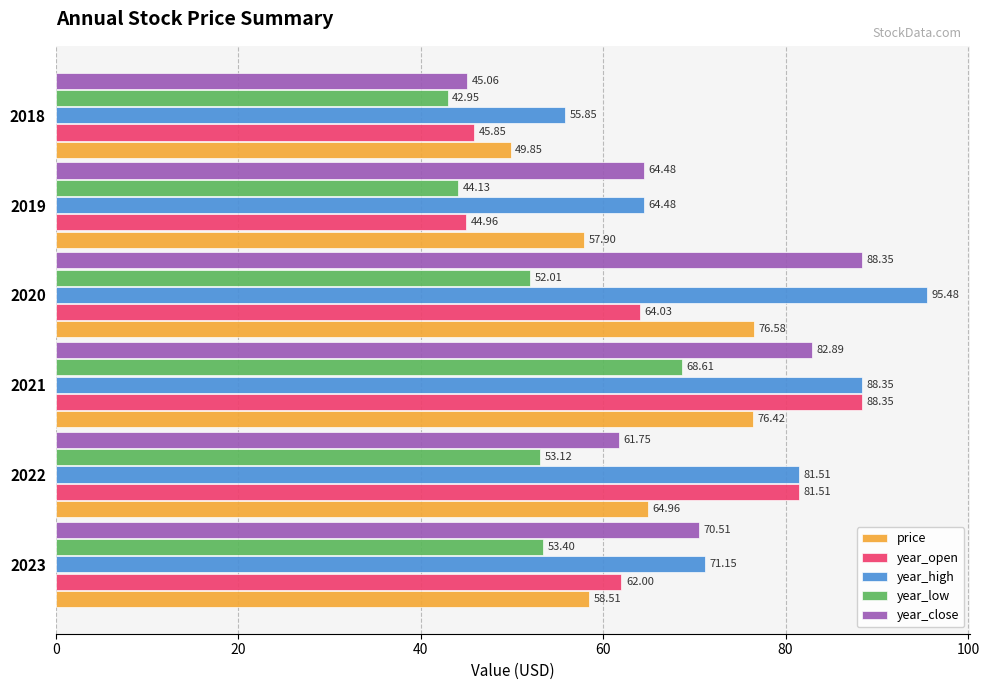

List the labels in order of year_low value, largest first.

2021, 2023, 2022, 2020, 2019, 2018